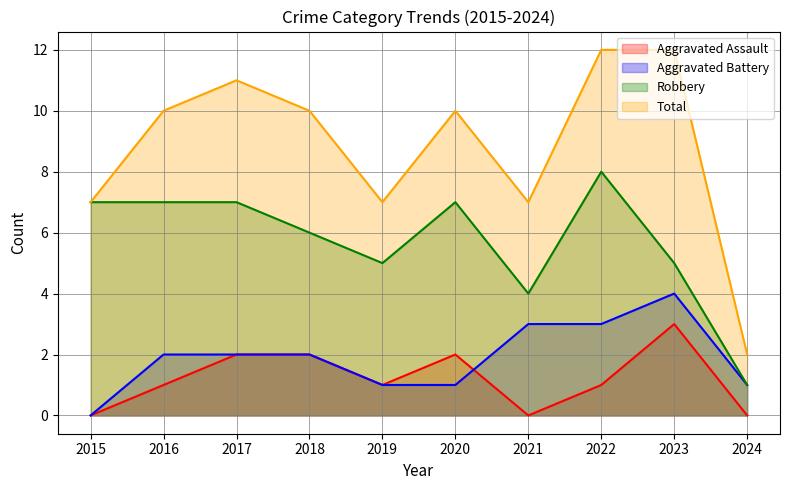

Where is Robbery nearest to the value 4?

2021